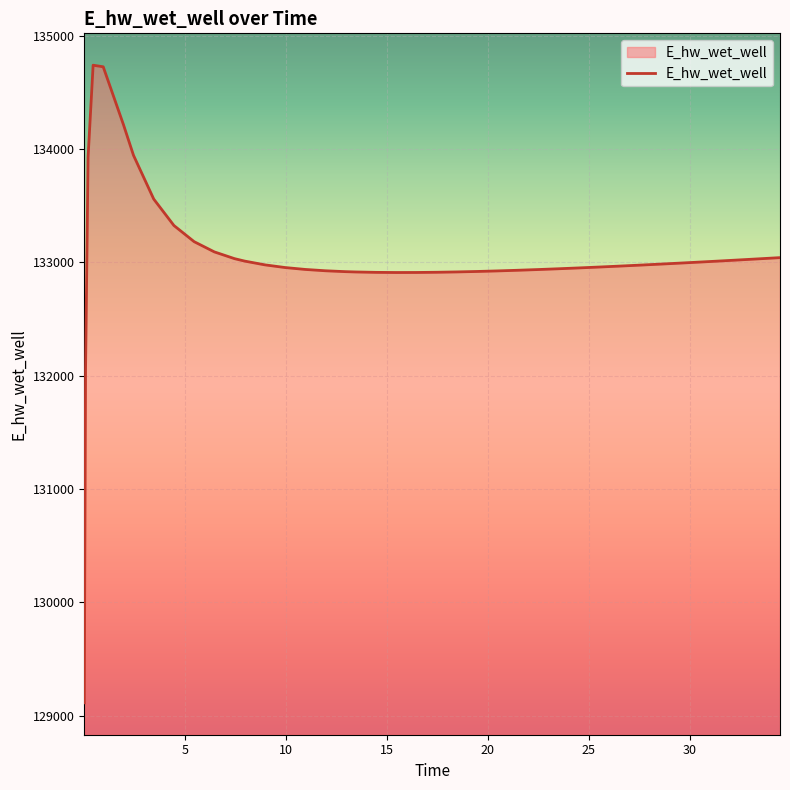

What is the smallest value displayed?

129112.1